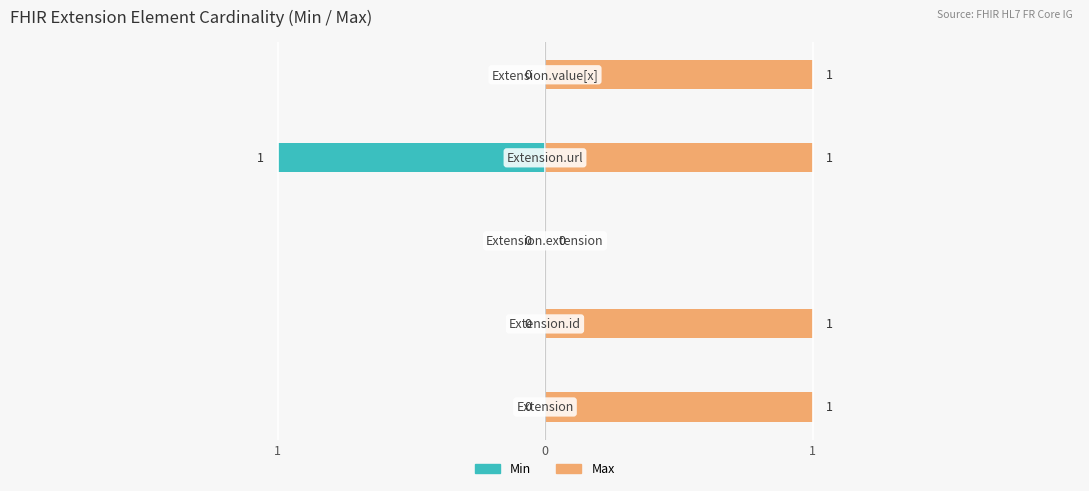

How many values in Max are above zero?

4